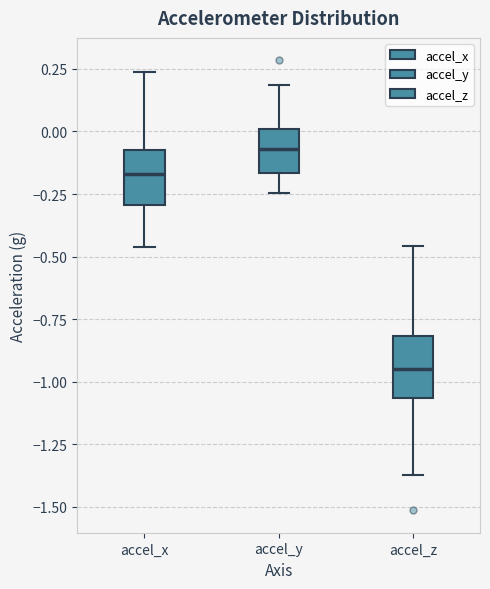

Where does the upper whisker of the box for accel_z end on the y-axis? The values are not printed on the chart, so give them approximately, as read against the axis.

-0.45